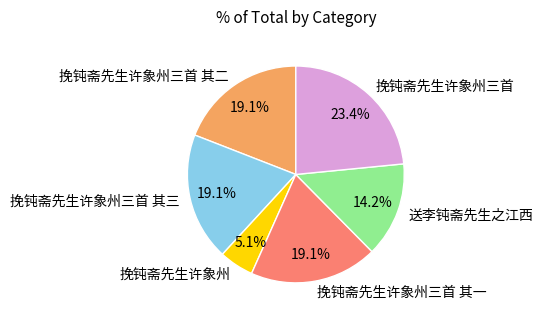

True or false: 挽钝斋先生许象州三首 accounts for 23% of the total.

True